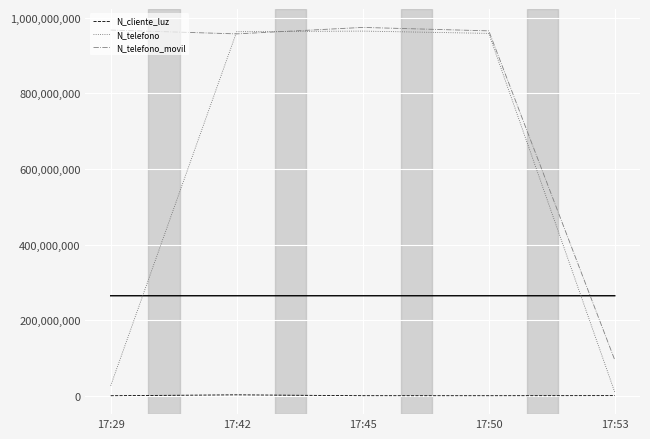

At how many categories does at least one series exceed 92643728?

5